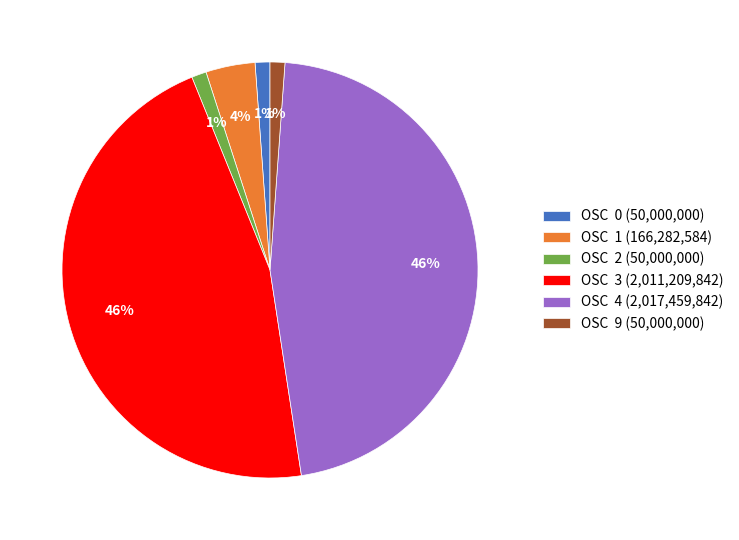

Do OSC 0 (50,000,000) and OSC 1 (166,282,584) together represent more than half of the pie?

No